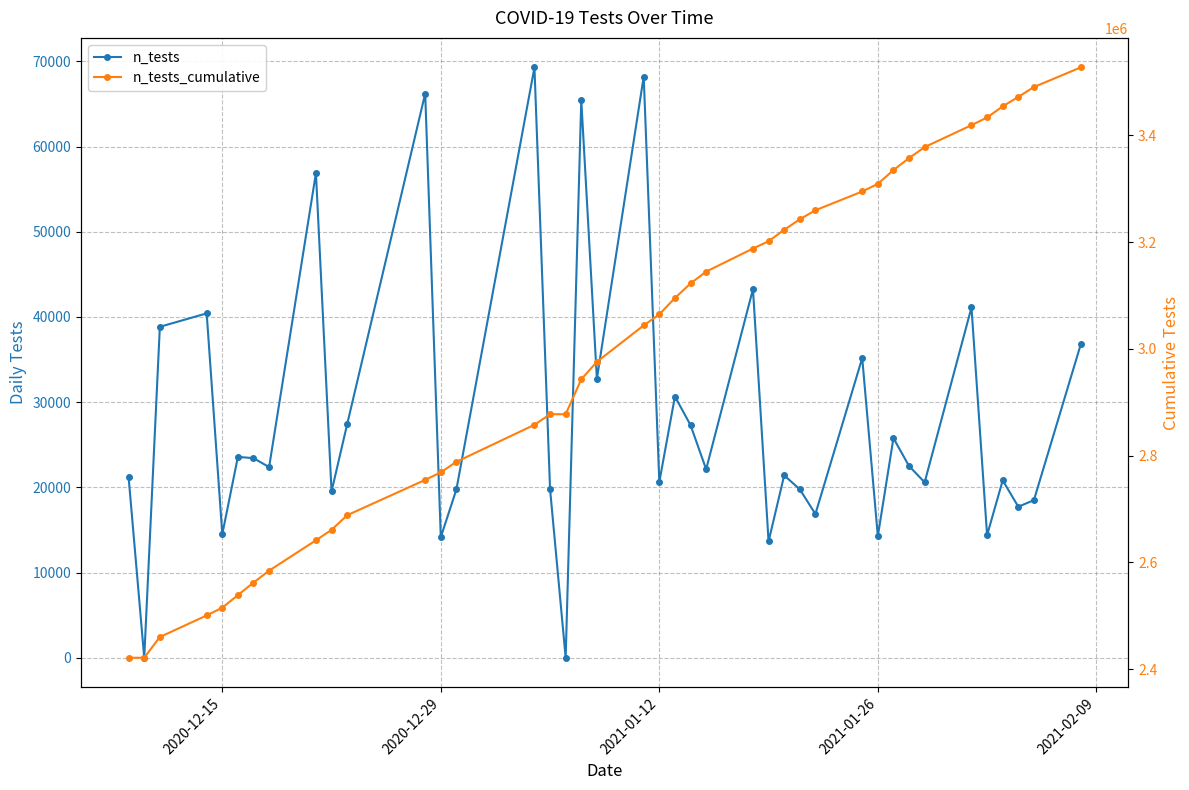

Which series has the widest spread of values?

n_tests_cumulative